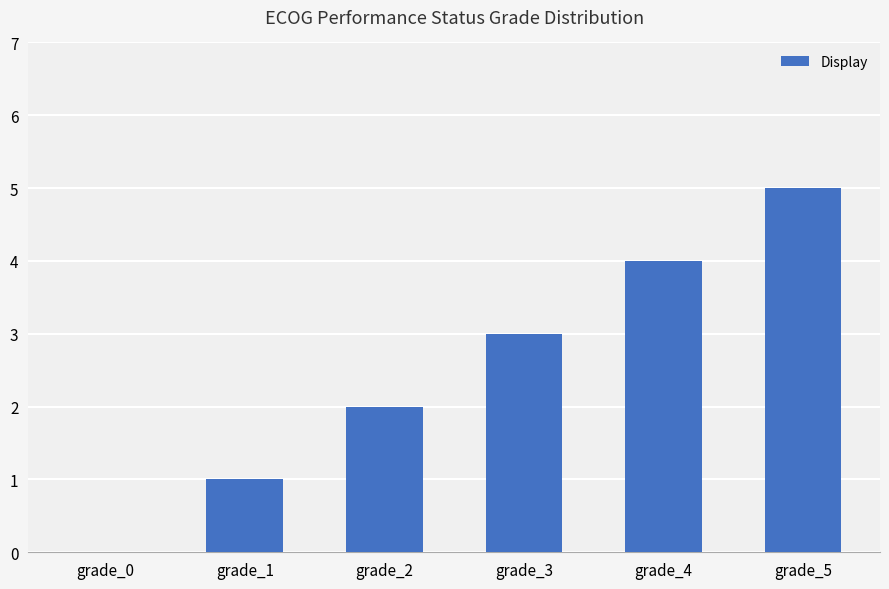

What is the sum of all values?

15